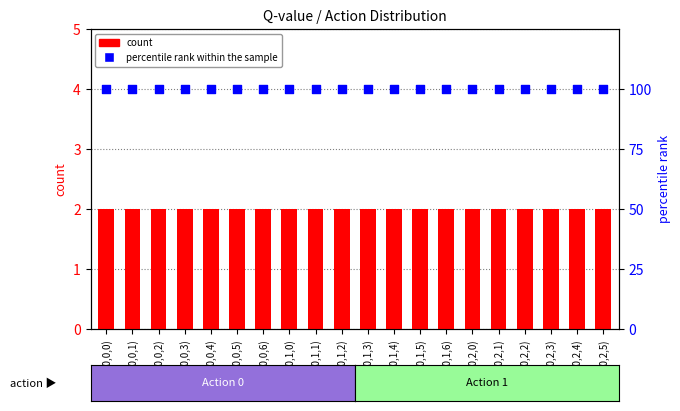

What are all the series names shown in the legend?

count, percentile rank within the sample